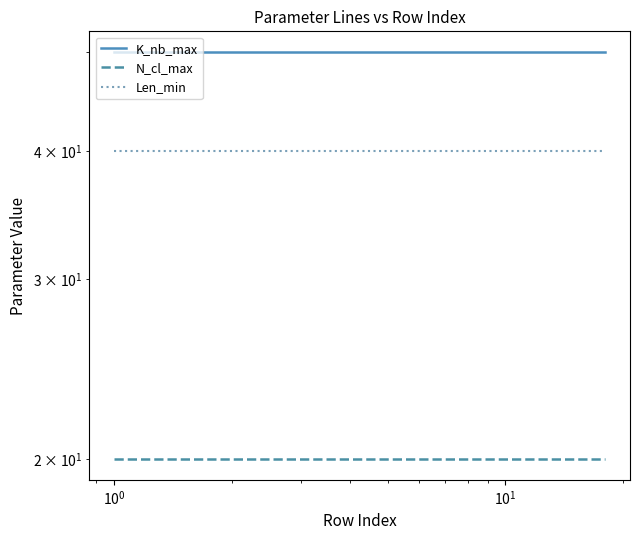

What is the approximate value of N_cl_max at $\mathdefault{10^{1}}$?

20